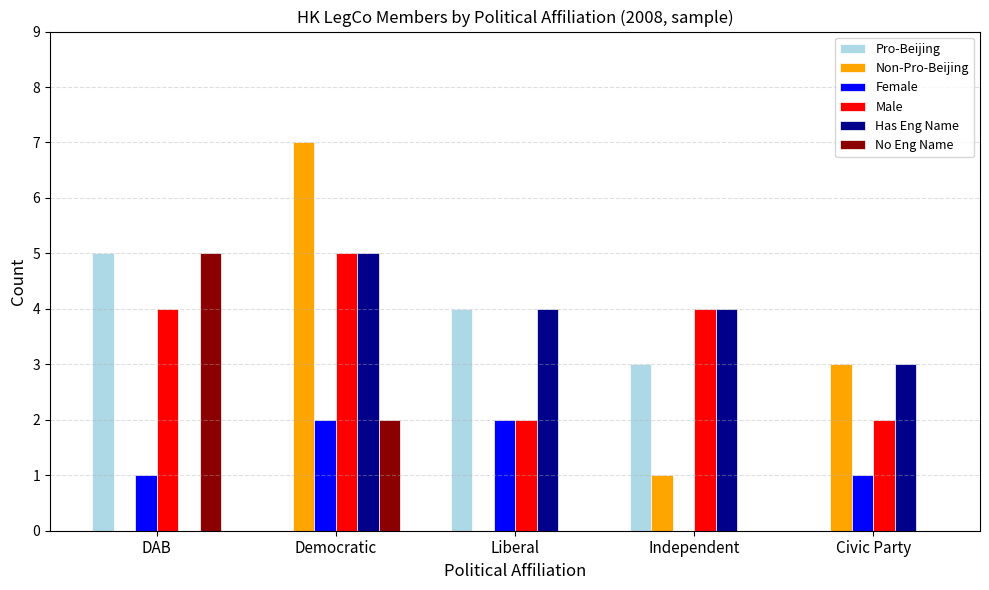

What is the sum of all No Eng Name values?

7